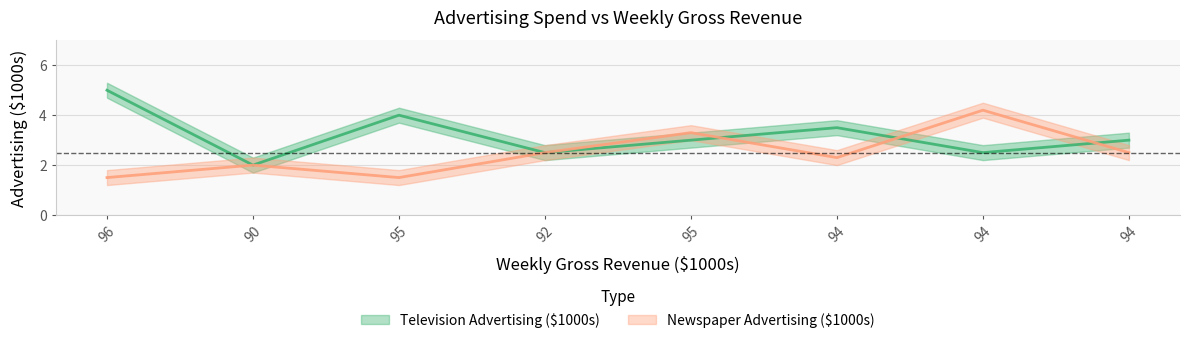

What is the label of the 5th point from the left?

95